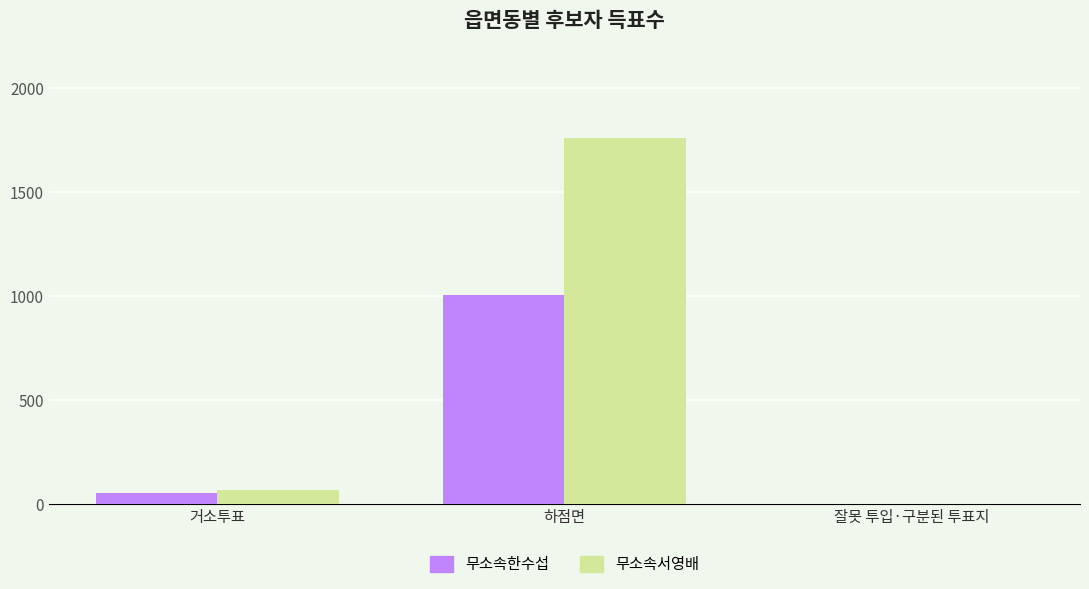

Between 거소투표 and 하점면, which series saw the biggest shift?

무소속서영배